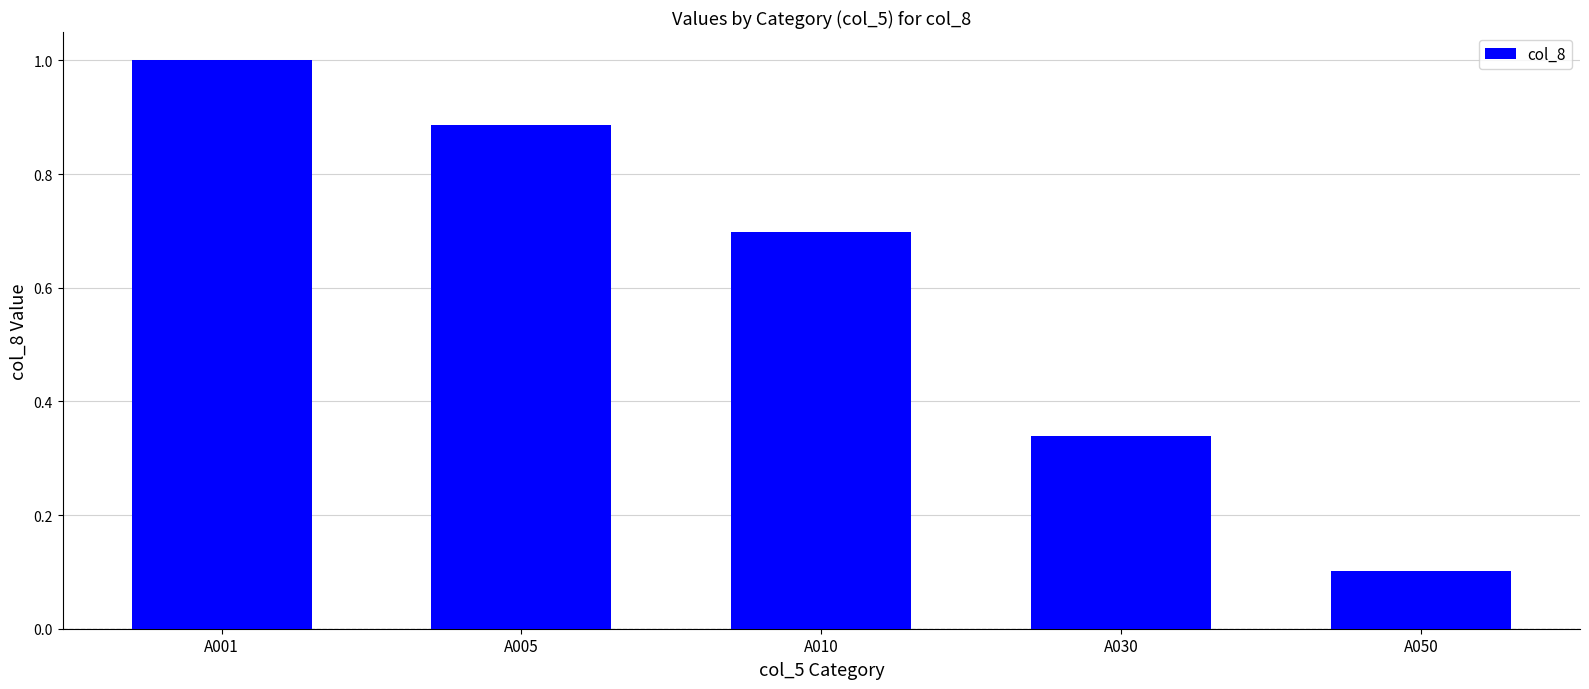

What is the greatest value displayed?

1.0